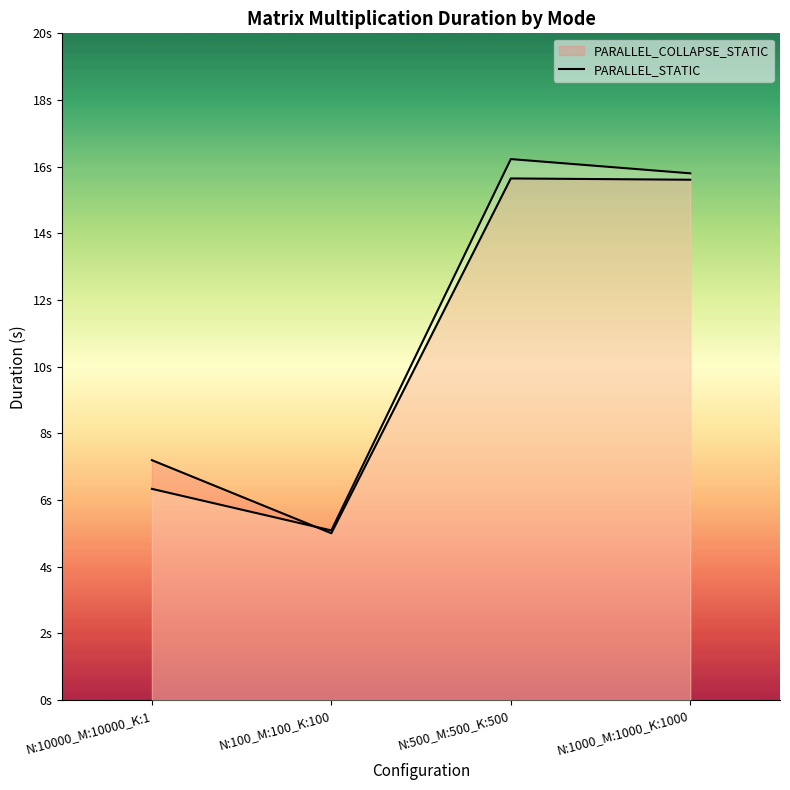

What position from the left is N:1000_M:1000_K:1000?

4